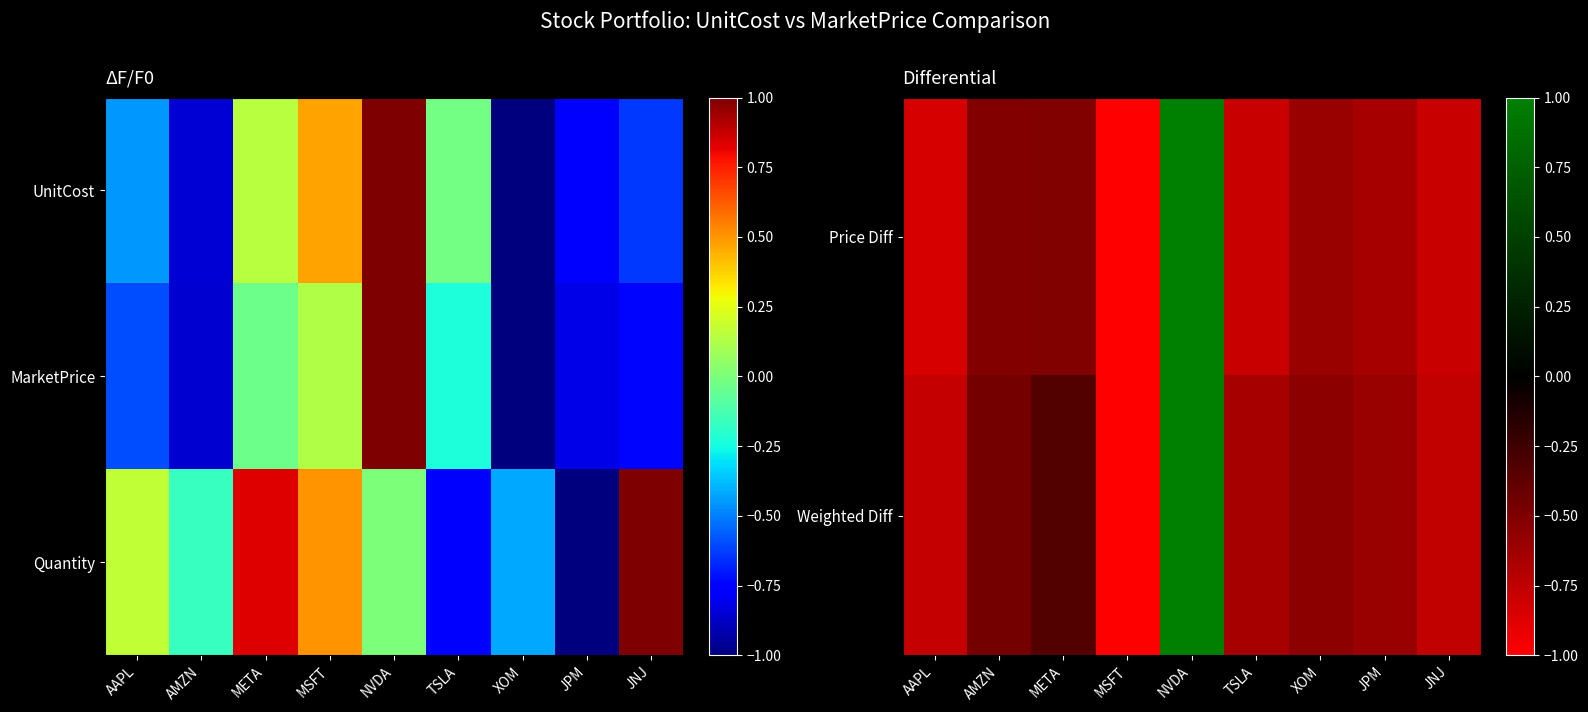

Which series has the widest spread of values?

Price Diff